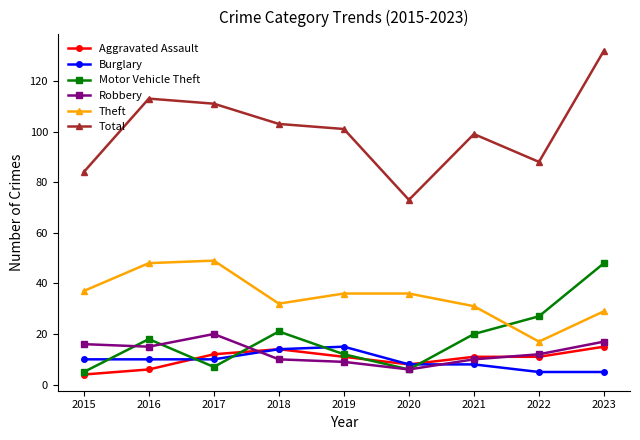

Which series has the largest range (max minus min)?

Total